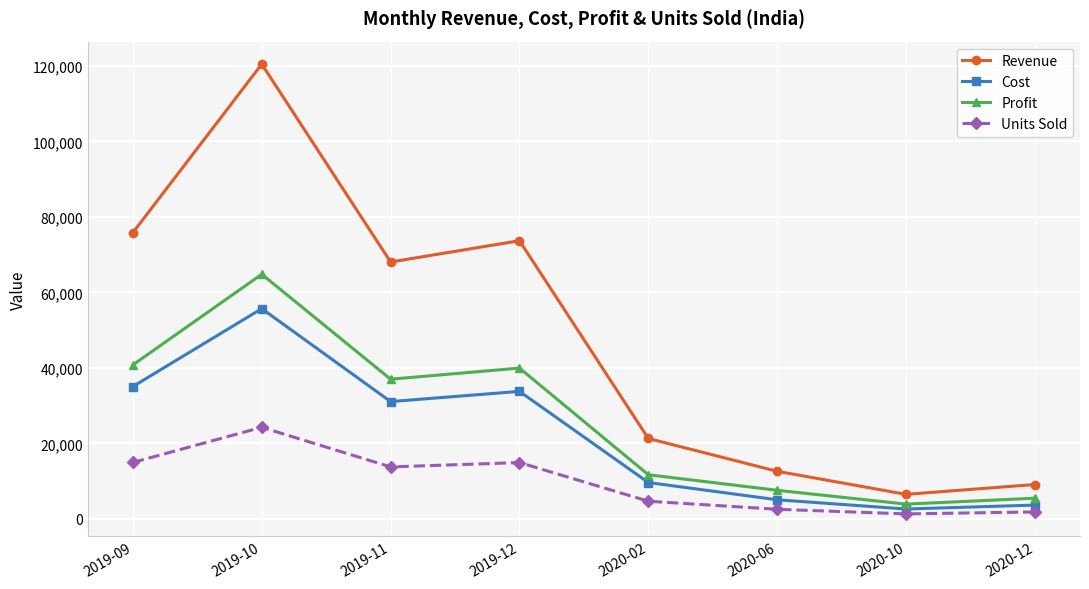

Which category has the highest value in the Cost series?

2019-10